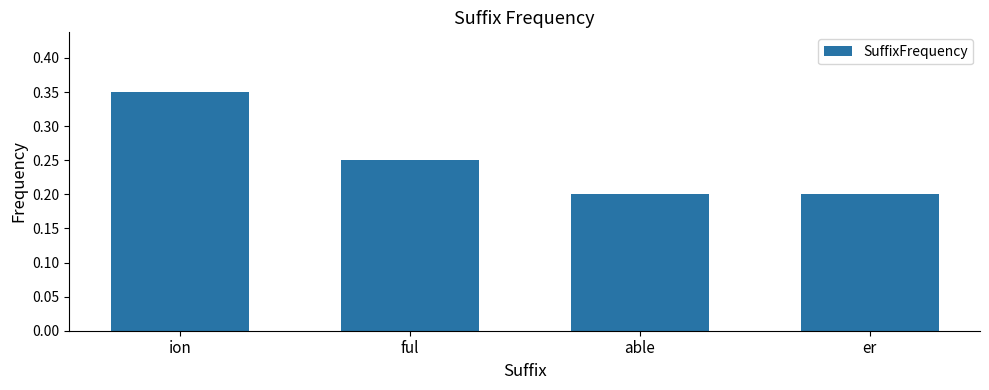

Is it true that the value at ful is 0.2?

True